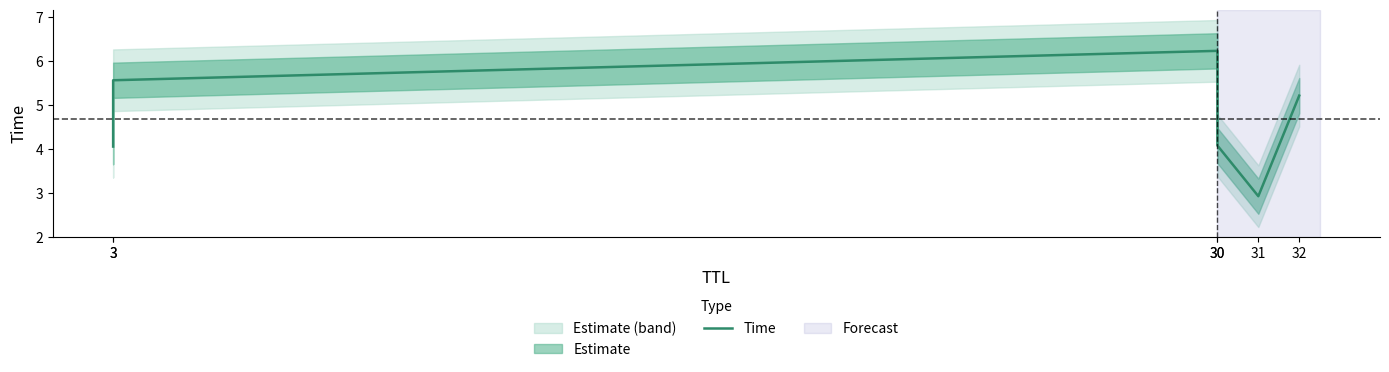

At which category does the data reach its first local valley?

31